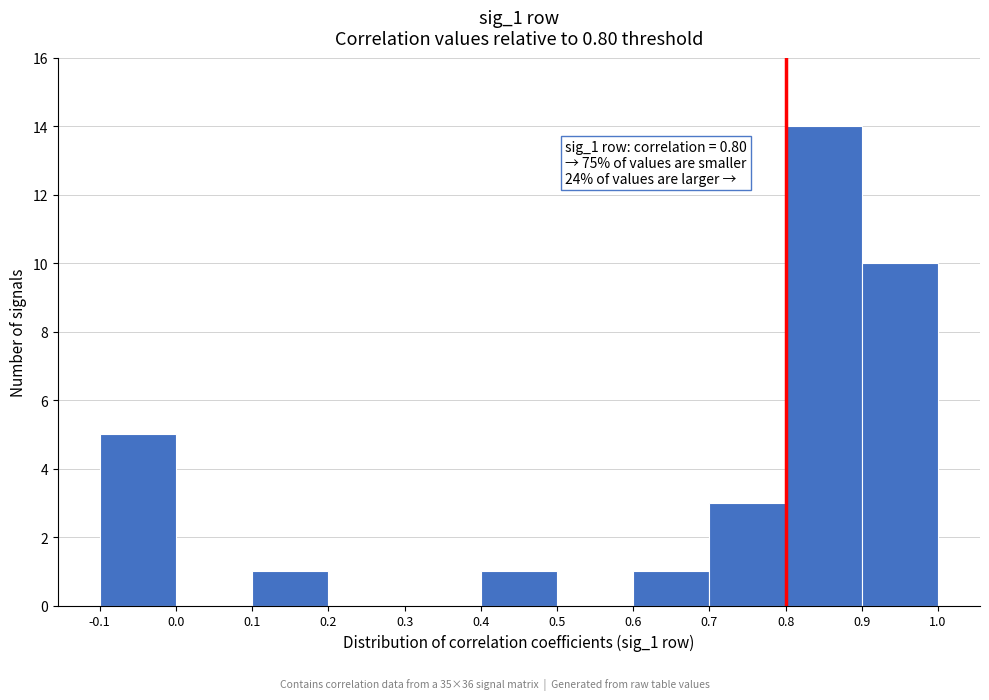

Which range on the x-axis has the tallest bar?

0.8 to 0.9